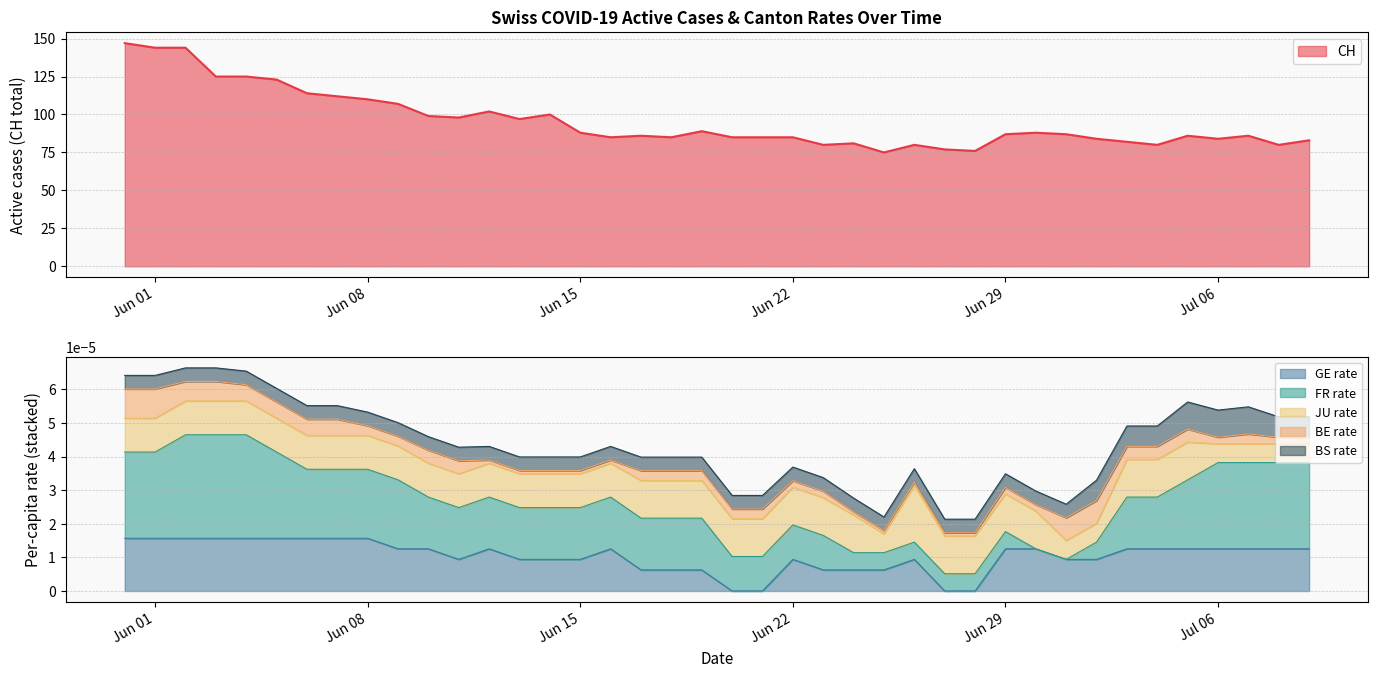

Between 2020-06-14 and 2020-06-17, which is larger?

2020-06-14